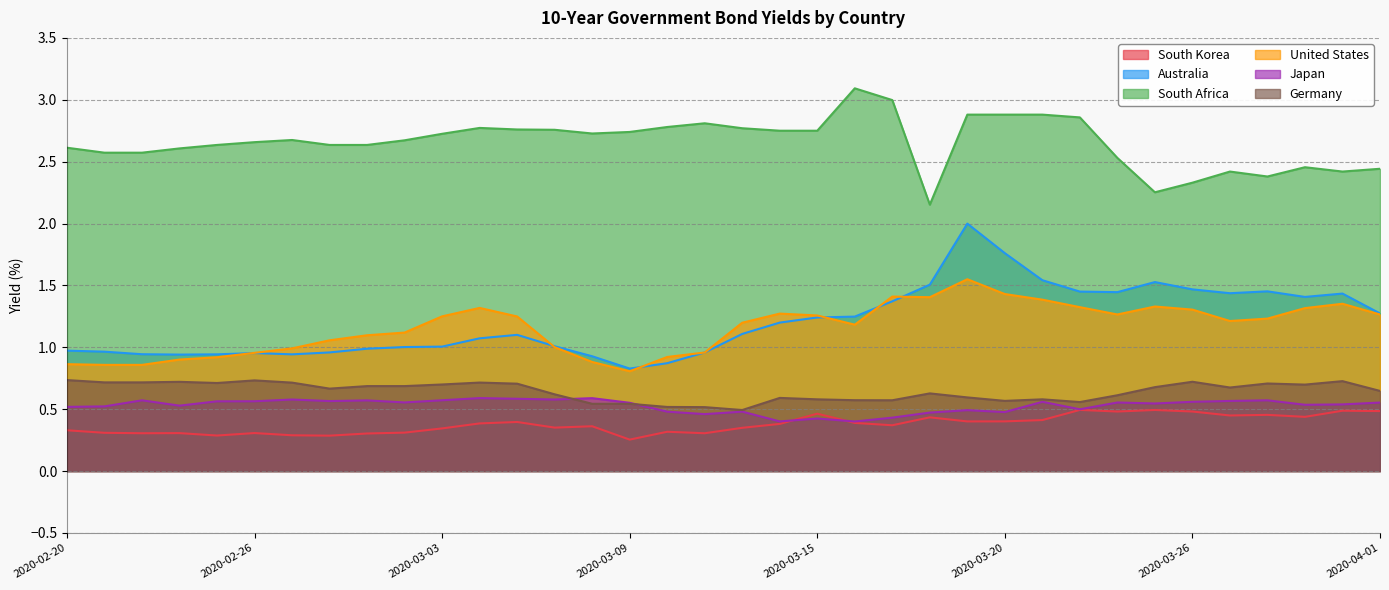

Does the chart display data point markers on the line(s)?

No